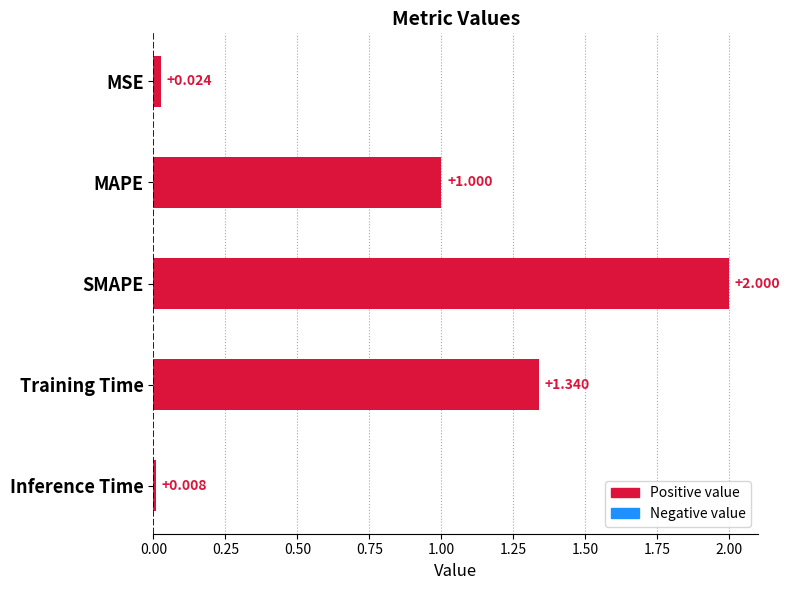

At which category does the chart reach its peak across all series?

SMAPE